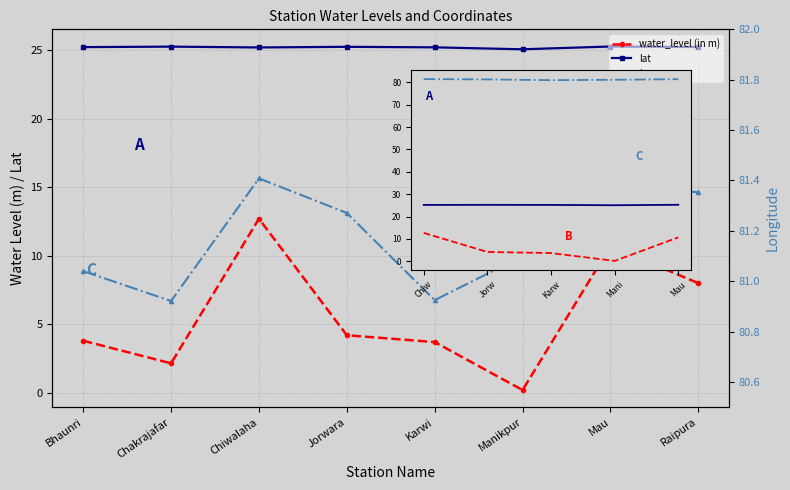

How many data points in water_level (in m) are above 4?

3